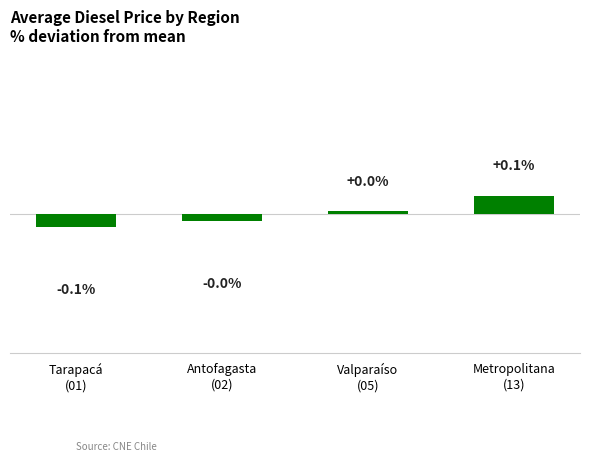

True or false: the data shows 0.0 at Valparaíso
(05).

False